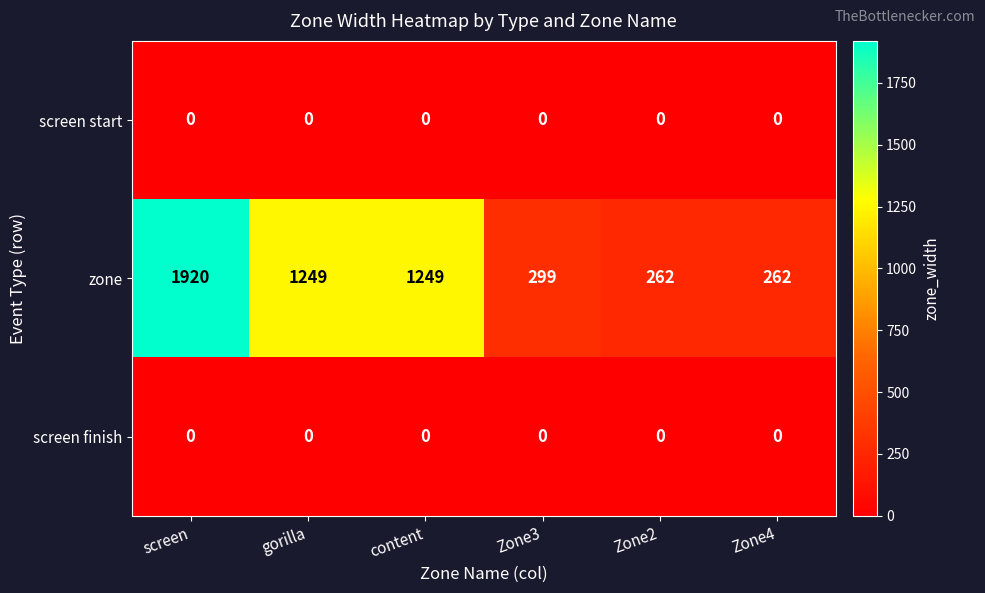

What is the total value across all series at screen?

1920